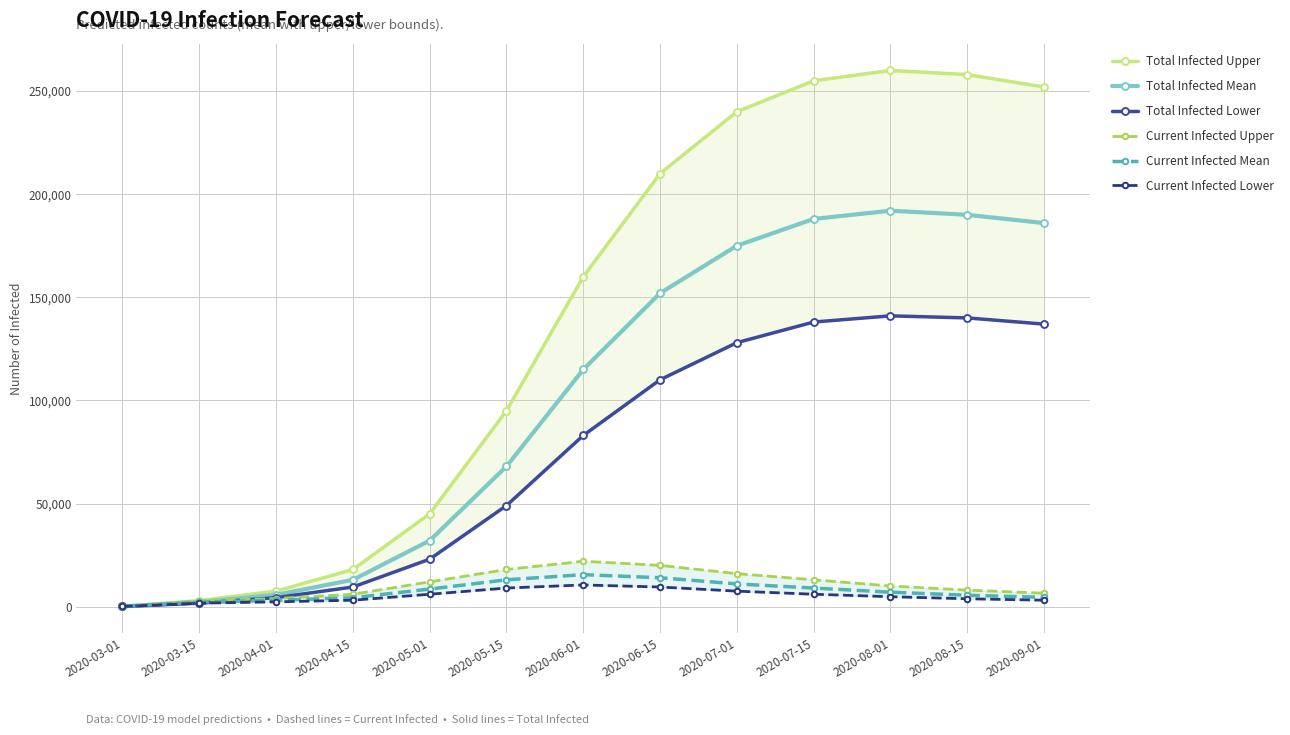

True or false: Total Infected Lower and Current Infected Mean cross at least once.

True